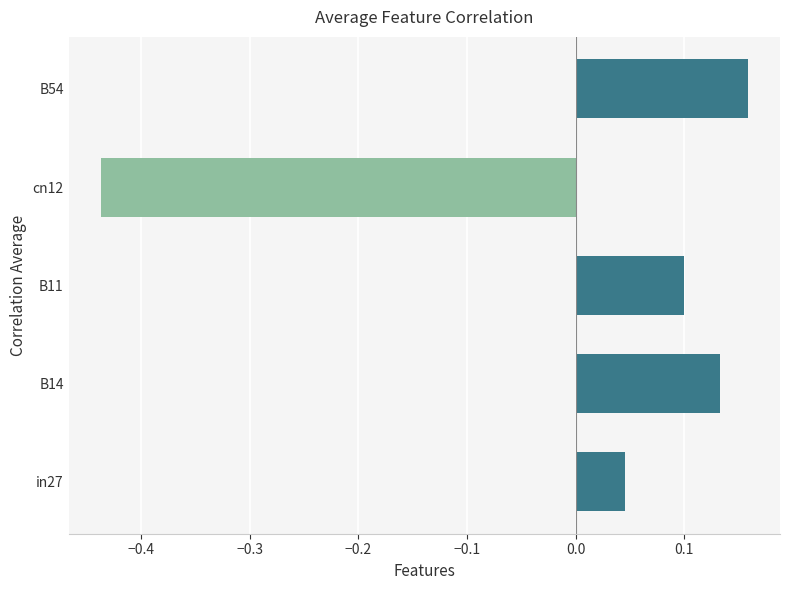

List the labels in order of value, smallest first.

cn12, in27, B11, B14, B54